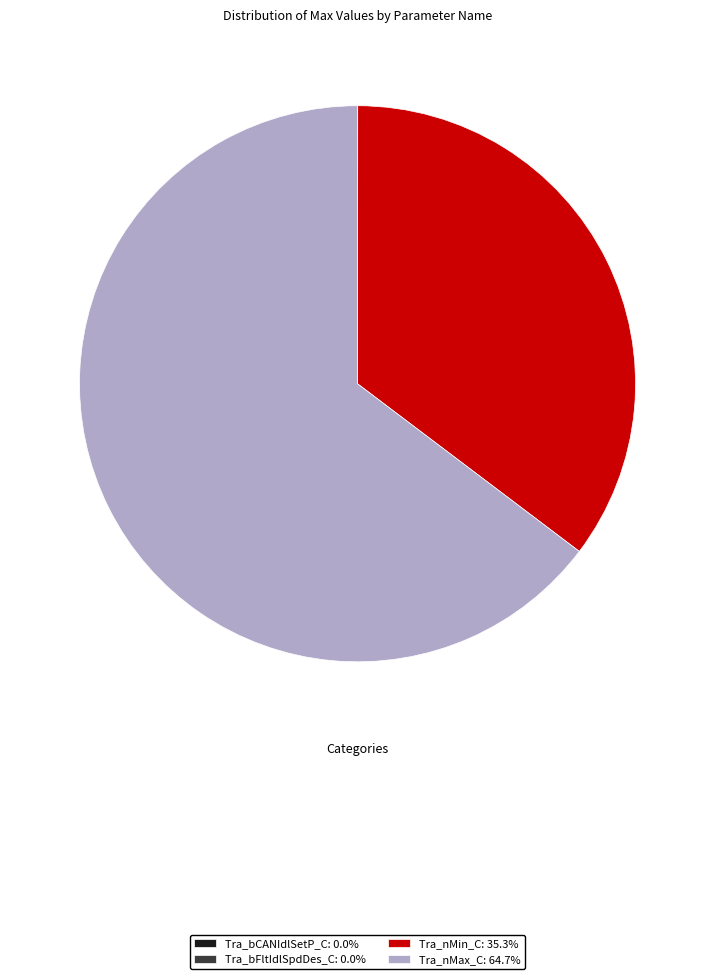

Does Tra_nMin_C: 35.3% represent more than half of the total?

No